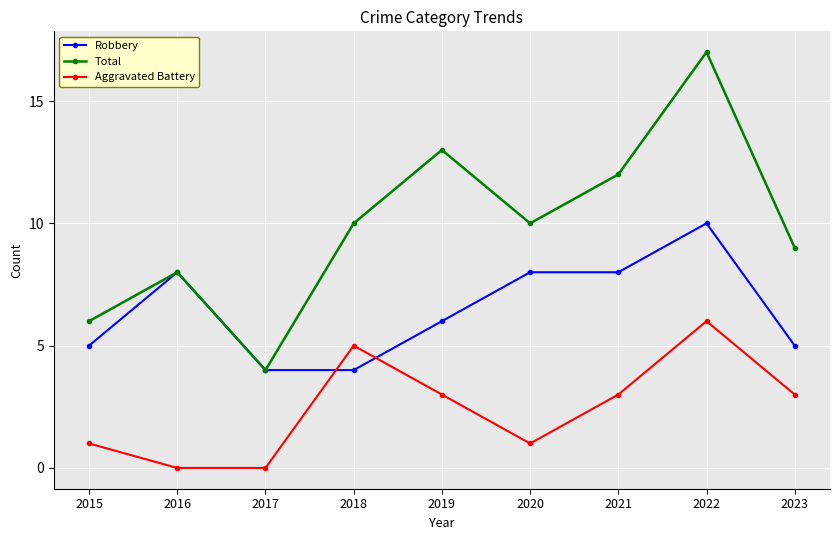

What is the spread (max minus min) of values at 2016?

8